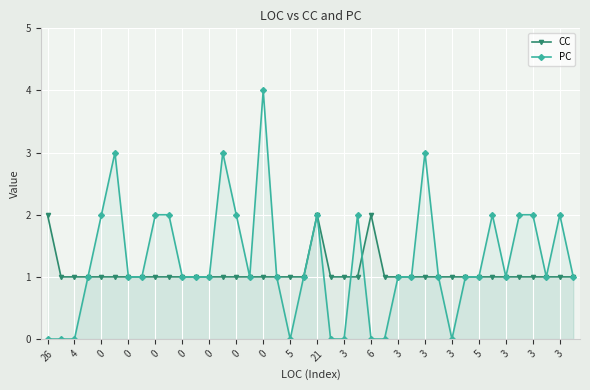

Which series has the widest spread of values?

PC